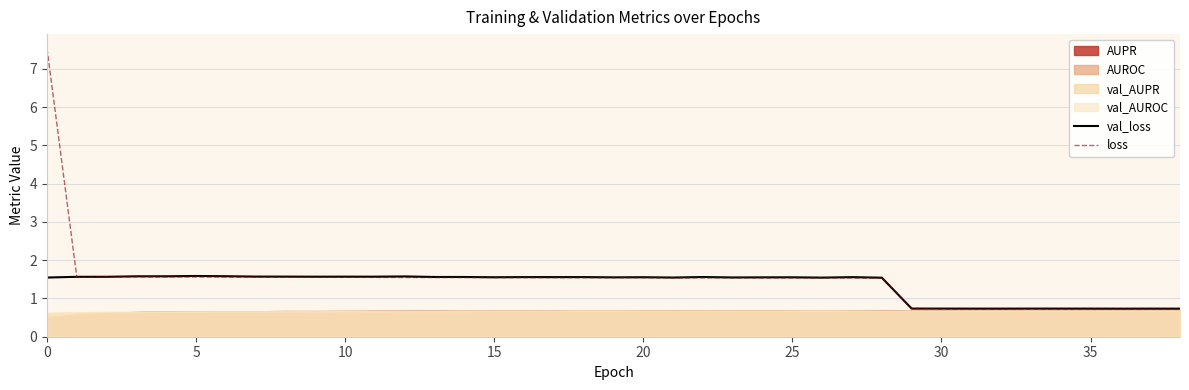

What is the minimum value for val_loss?

0.7